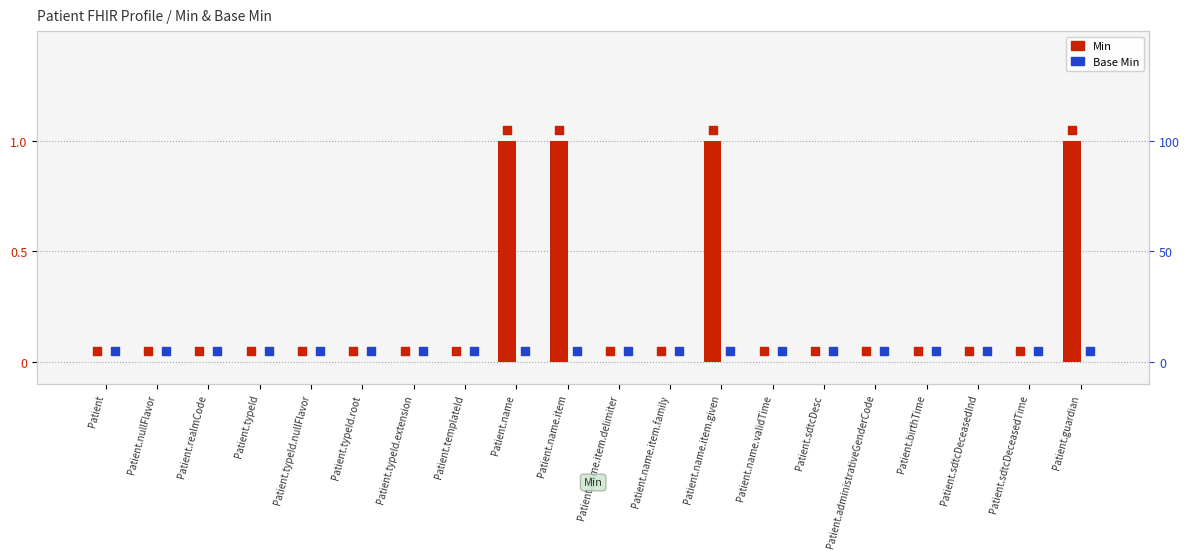

At how many categories does at least one series exceed 0?

4